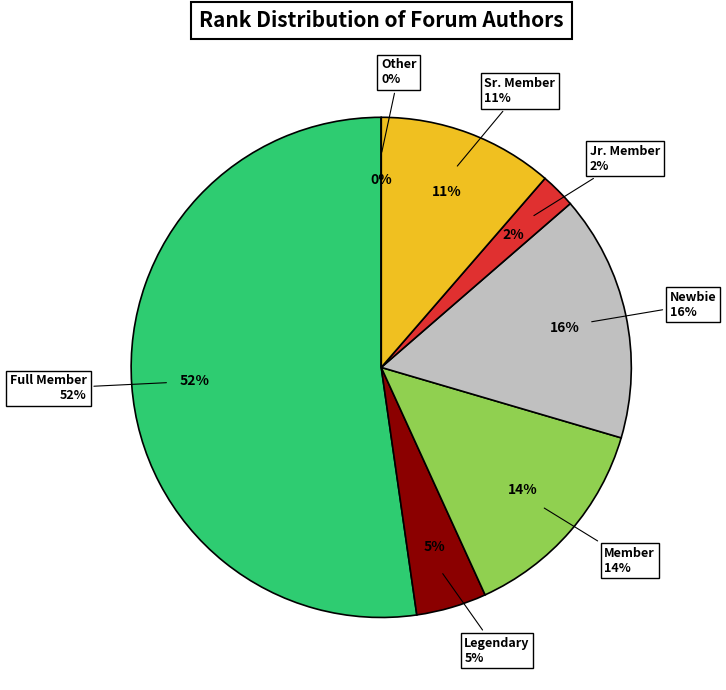

Is there any slice that represents more than half of the pie?

No